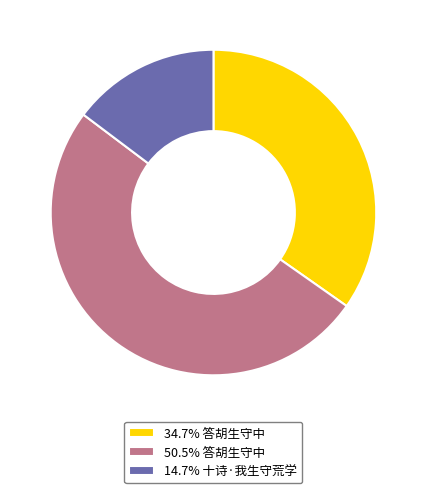

Is there any slice that represents more than half of the pie?

Yes